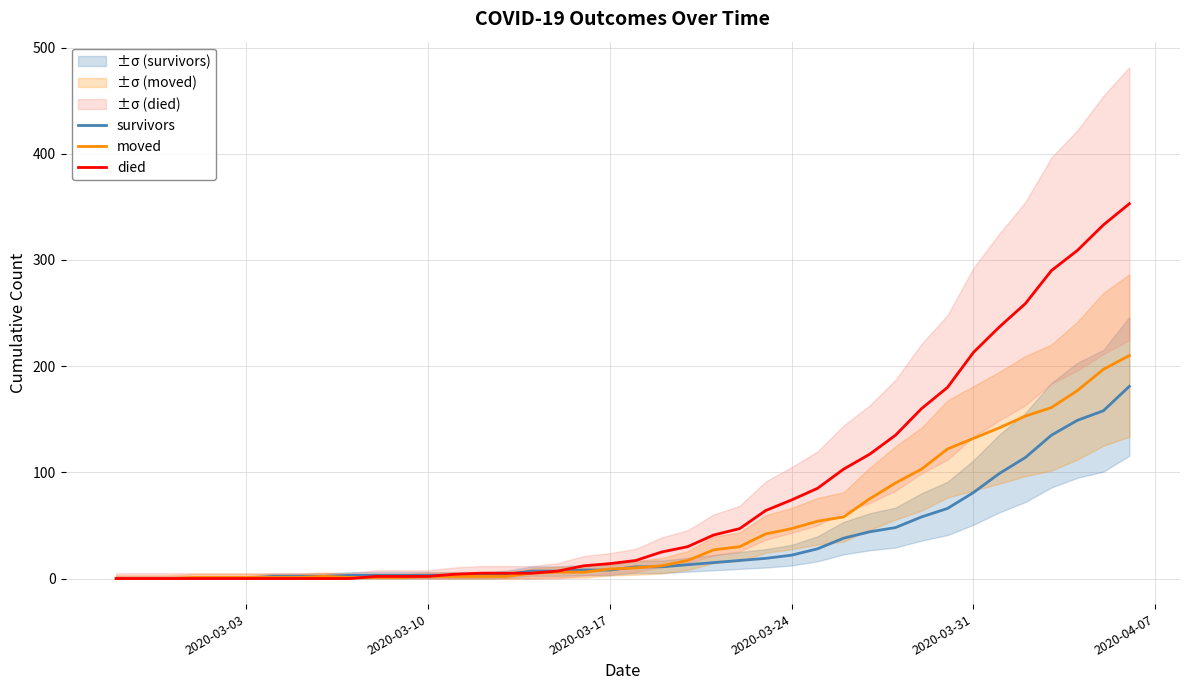

How many data points in survivors are above 11?

18